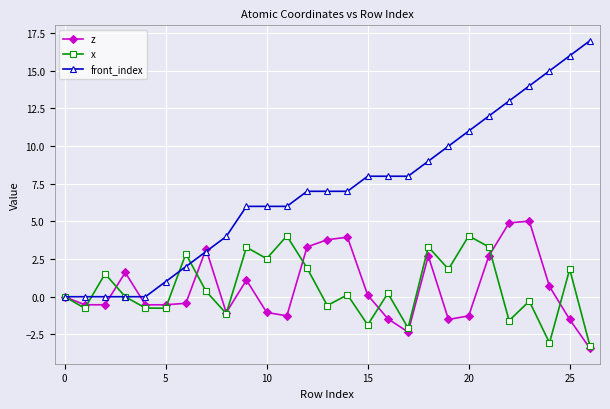

List the series in order of their peak value, lowest first.

x, z, front_index